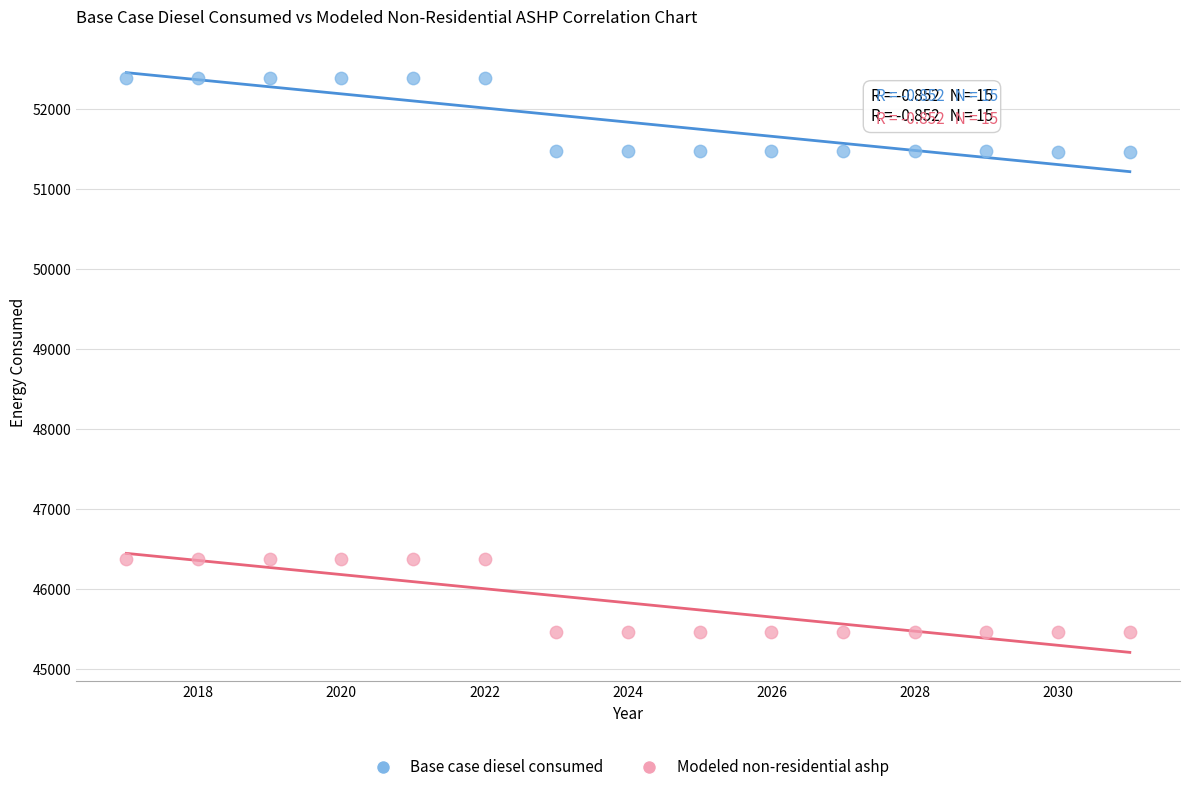

Which series contains the lowest Y value?

Modeled non-residential ashp